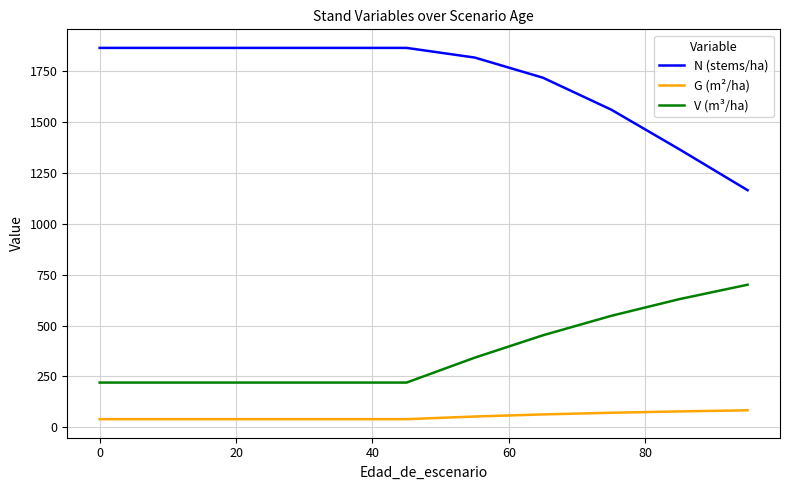

What is the difference between the maximum and minimum values in the N (stems/ha) series?

698.9